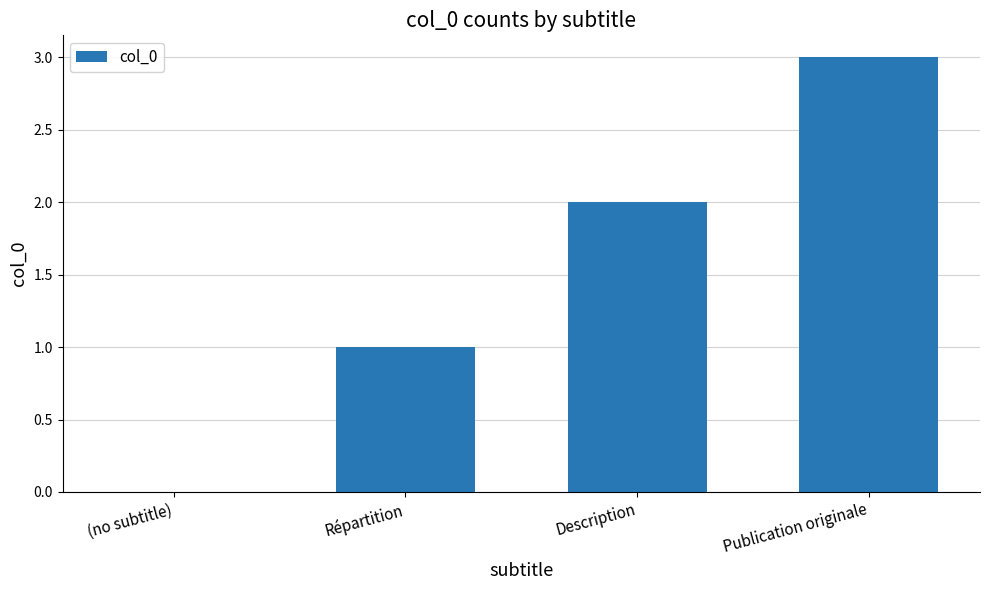

What is the change in value from Répartition to Description?

+1